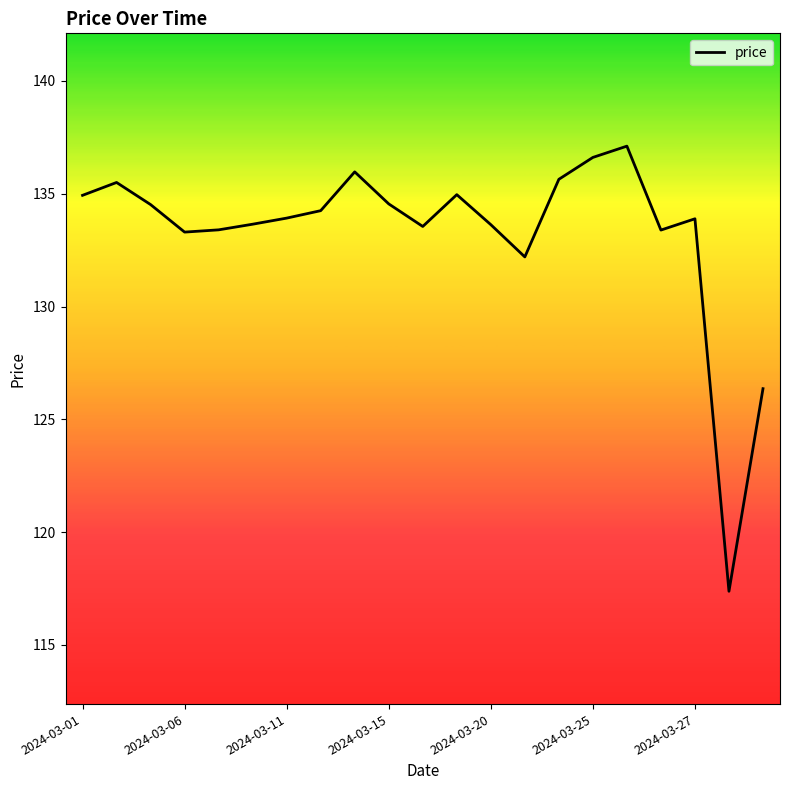

How many lines are shown in the chart?

1